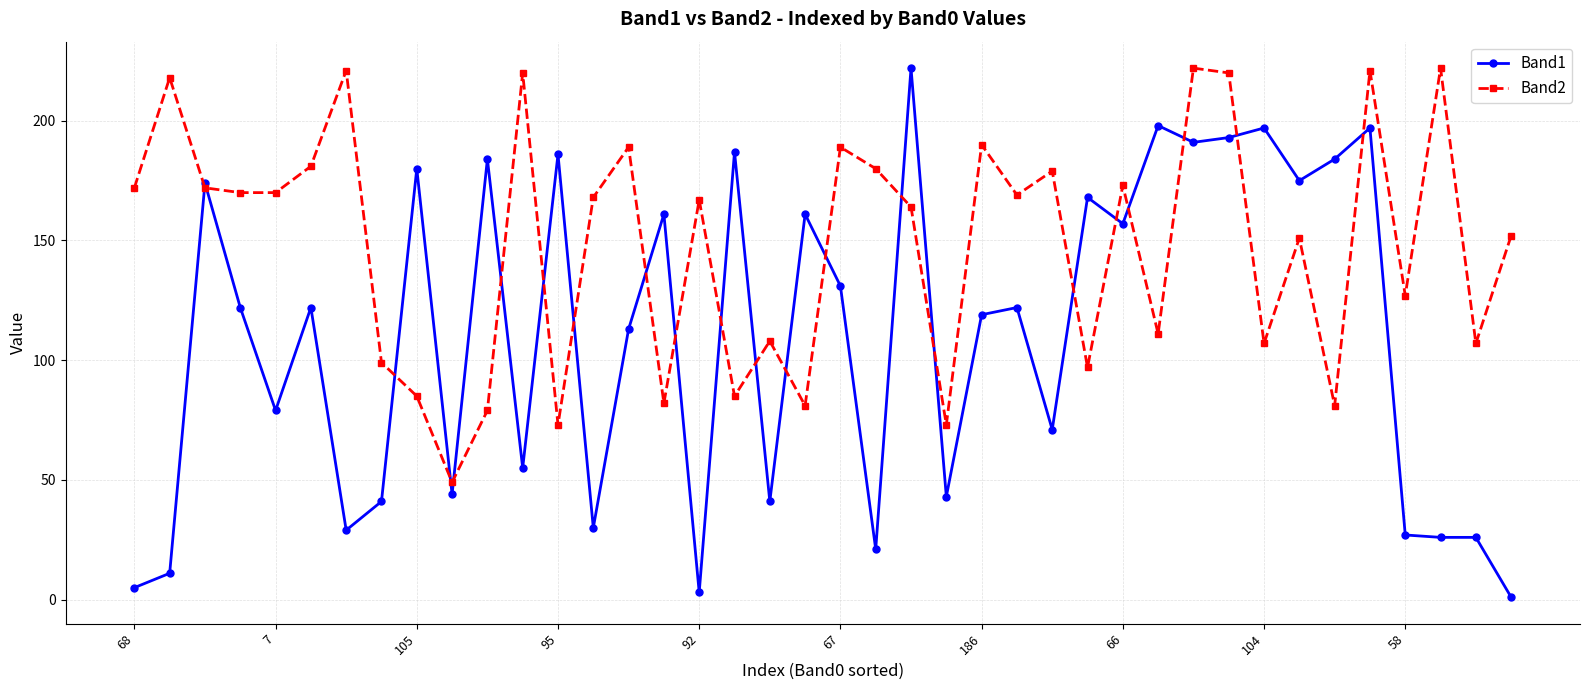

Which series has the largest range (max minus min)?

Band1